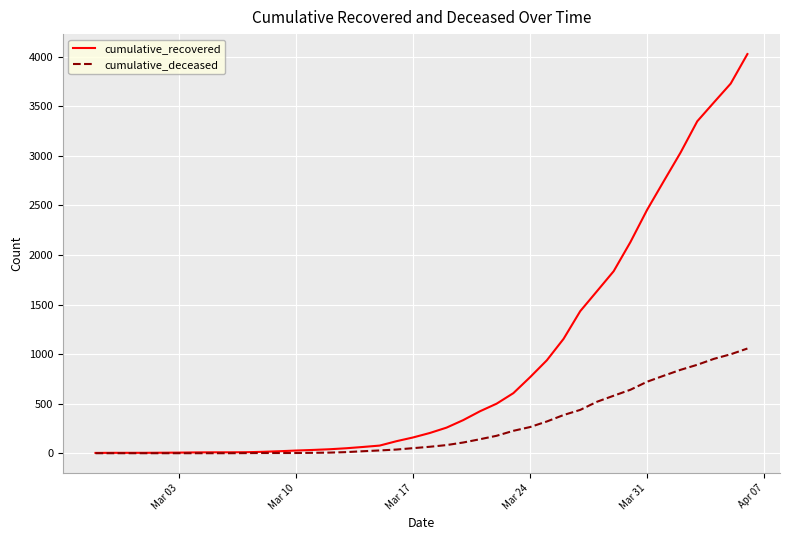

What are all the series names shown in the legend?

cumulative_recovered, cumulative_deceased